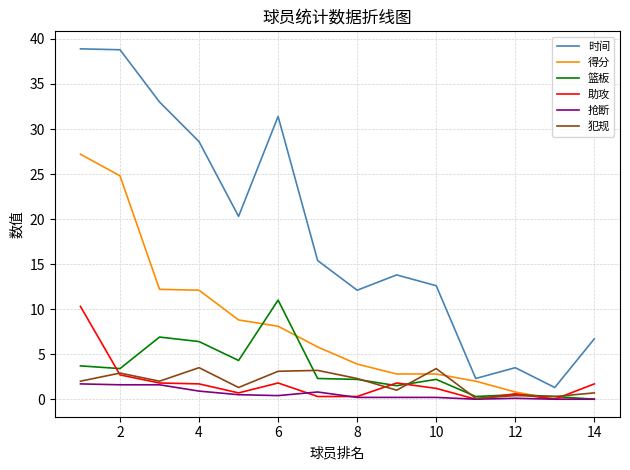

Which series has the widest spread of values?

时间